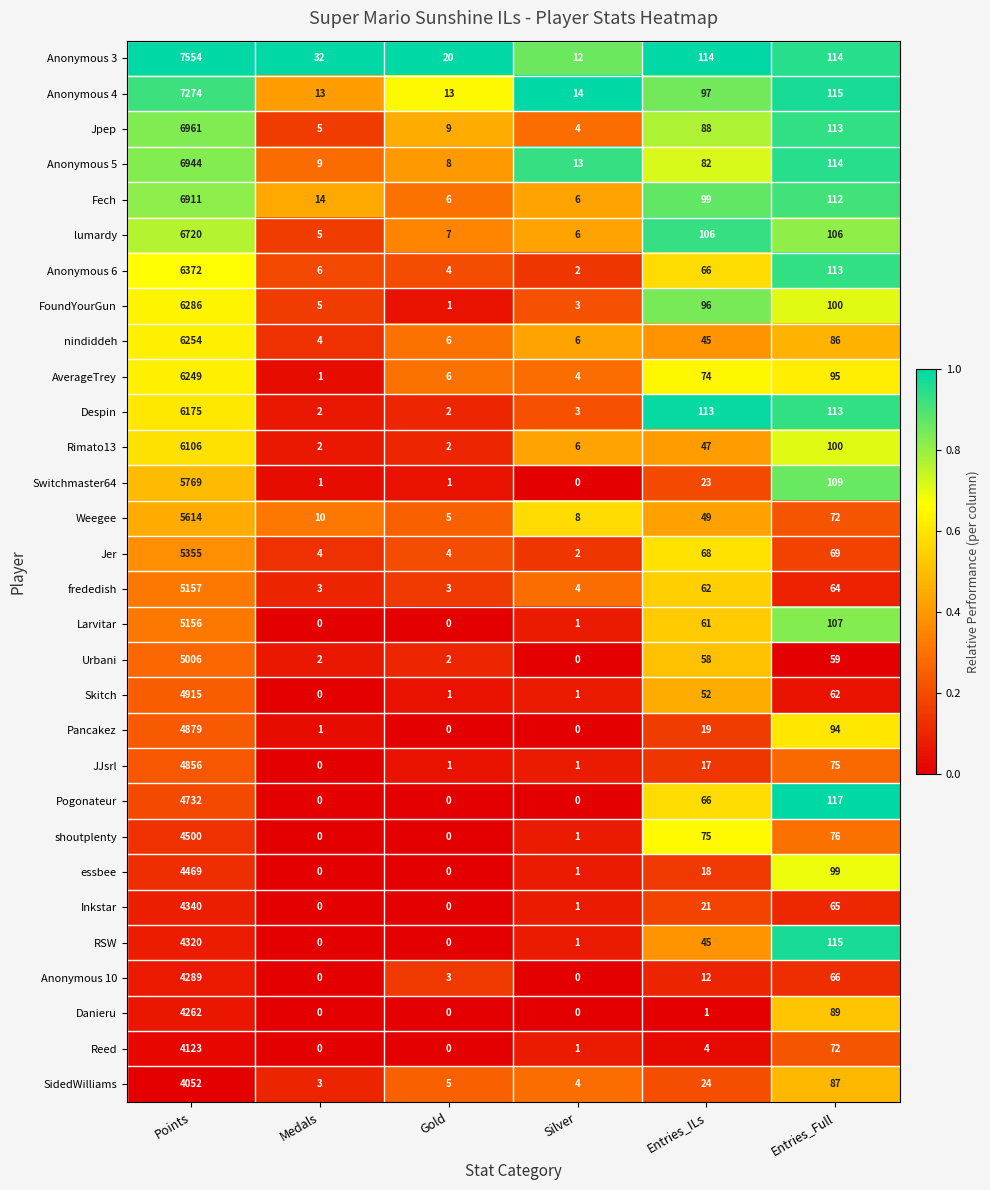

At how many categories does at least one series exceed 0?

6